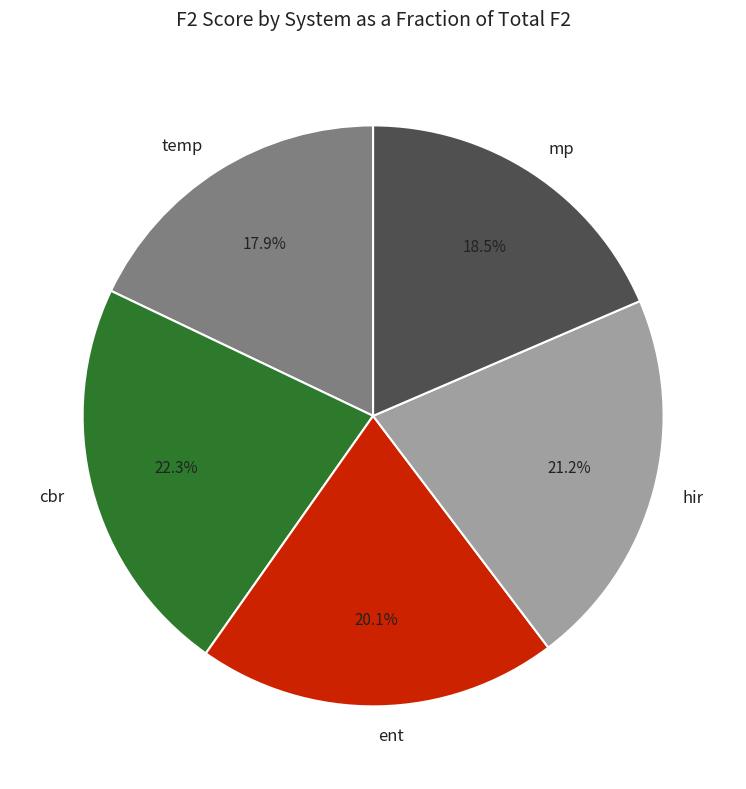

To the nearest percent, what percentage of the pie is cbr?

22%